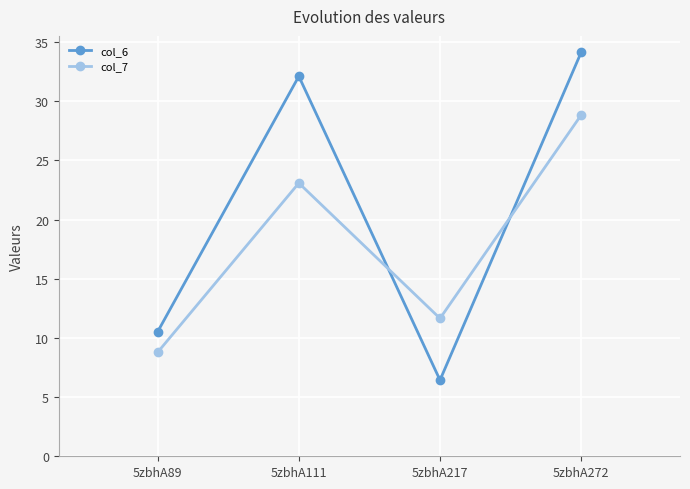

At how many categories does at least one series exceed 11?

3